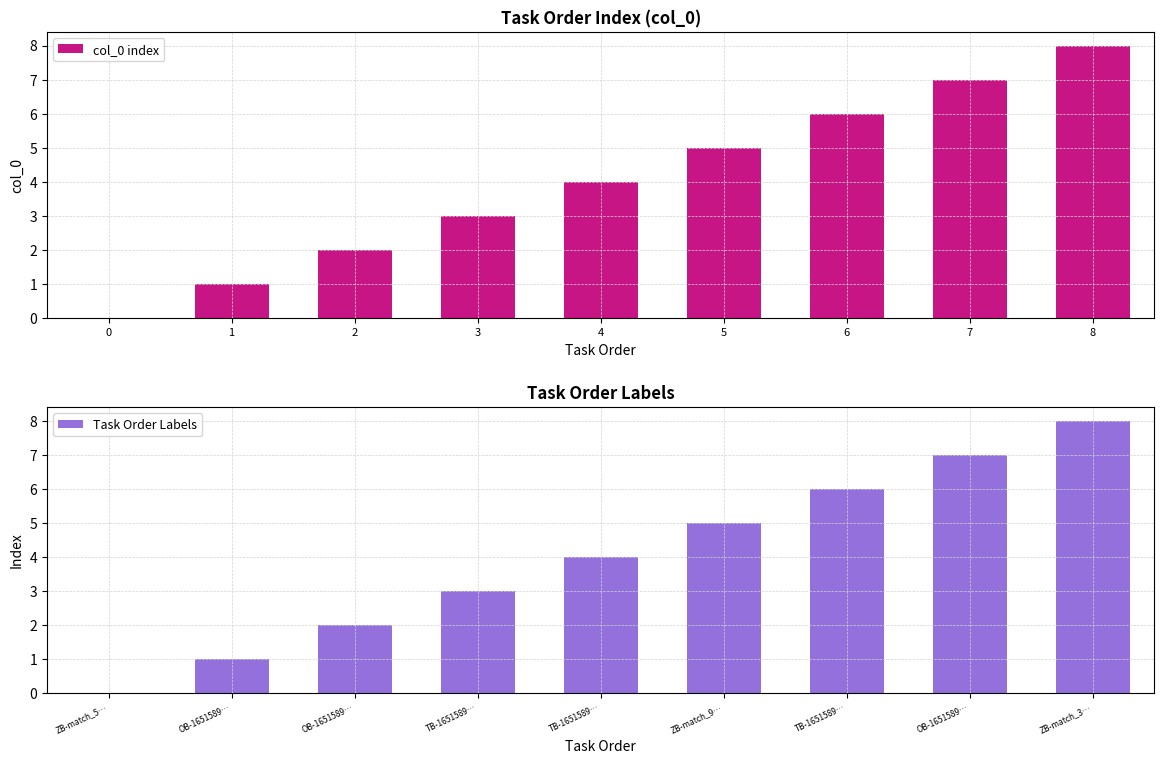

Reading left to right, extract all data points from this chart.

col_0 index: 0	1	2	3	4	5	6	7	8
Task Order Labels: 0	1	2	3	4	5	6	7	8